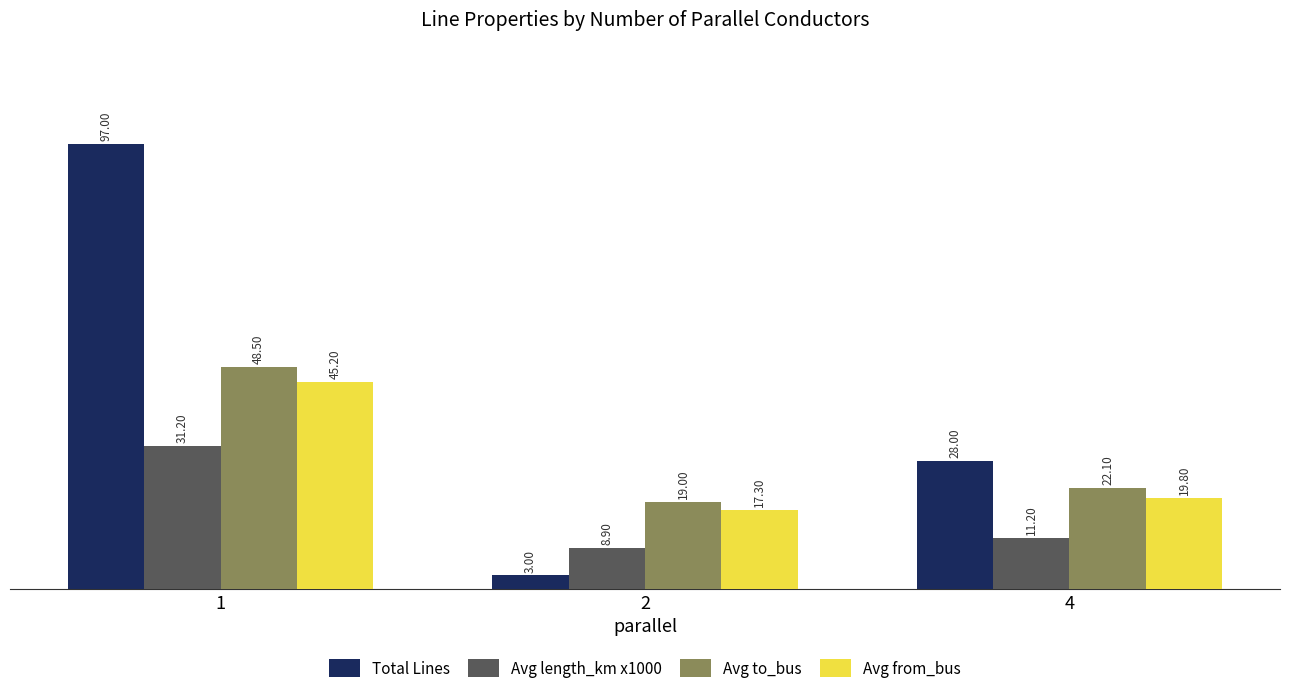

What is the sum of all Avg from_bus values?

82.3